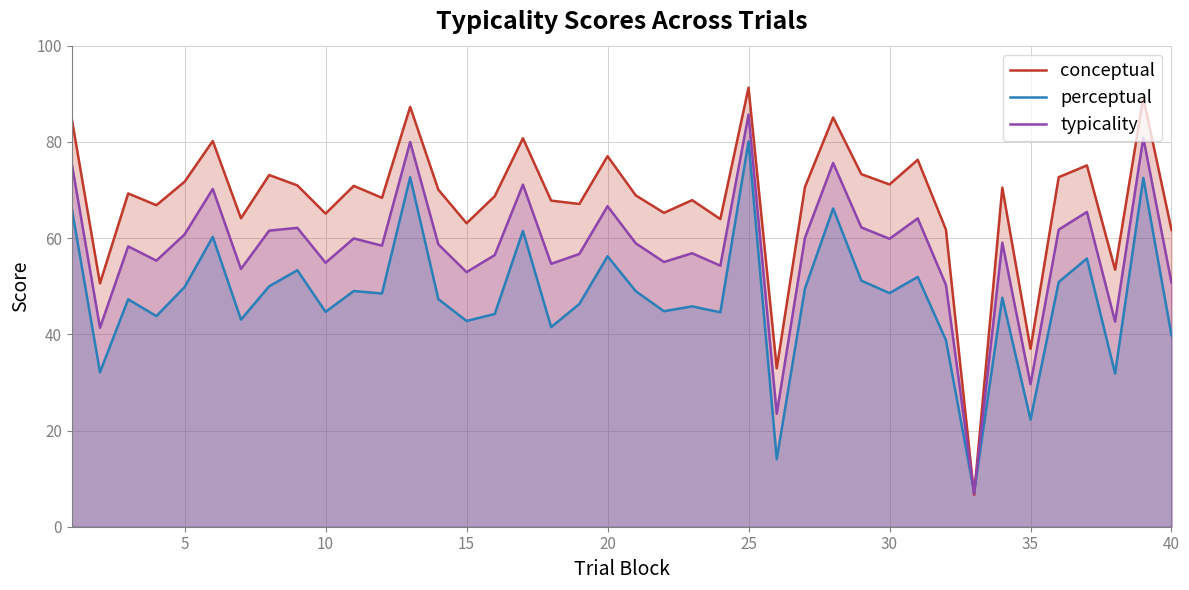

At which category is the sum across all series the highest?

25